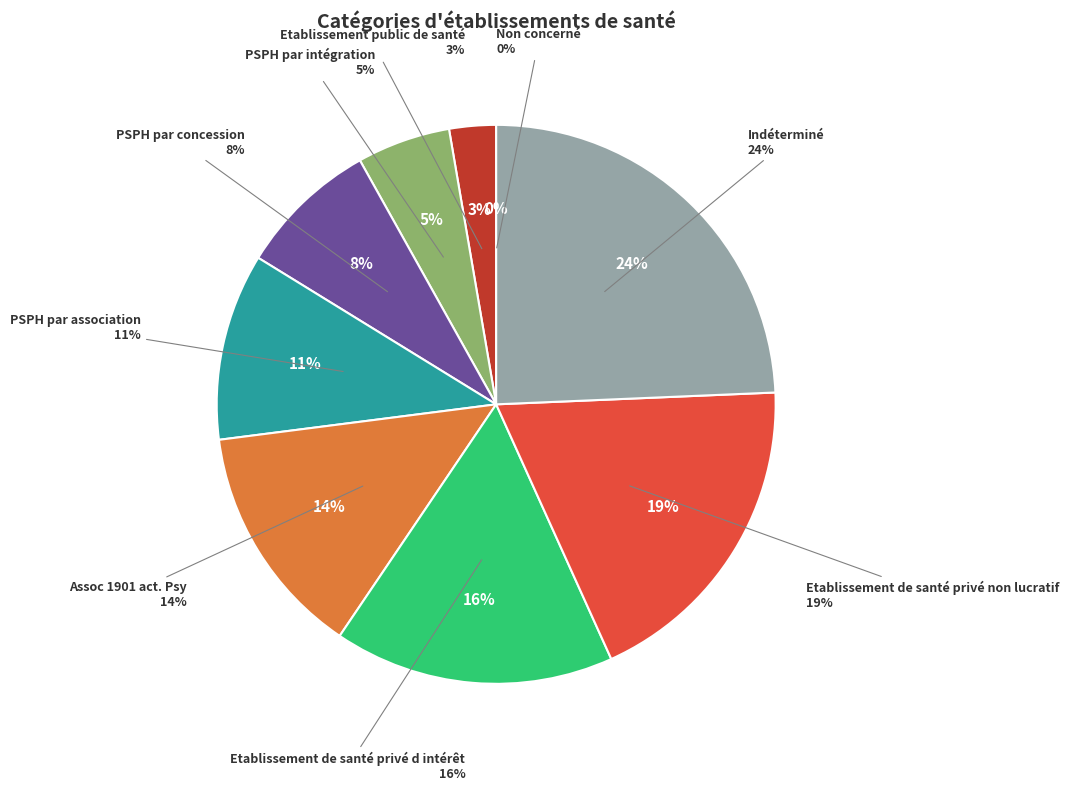

What percentage is the Etablissement de santé privé d intérêt slice, to the nearest percent?

16%